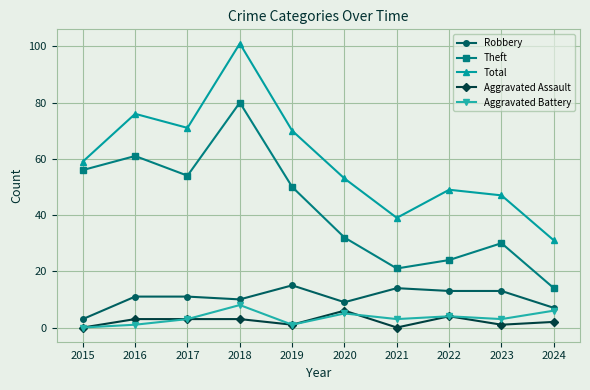

Reading left to right, what are all the values shown in this chart?

Robbery: 3	11	11	10	15	9	14	13	13	7
Theft: 56	61	54	80	50	32	21	24	30	14
Total: 59	76	71	101	70	53	39	49	47	31
Aggravated Assault: 0	3	3	3	1	6	0	4	1	2
Aggravated Battery: 0	1	3	8	1	5	3	4	3	6